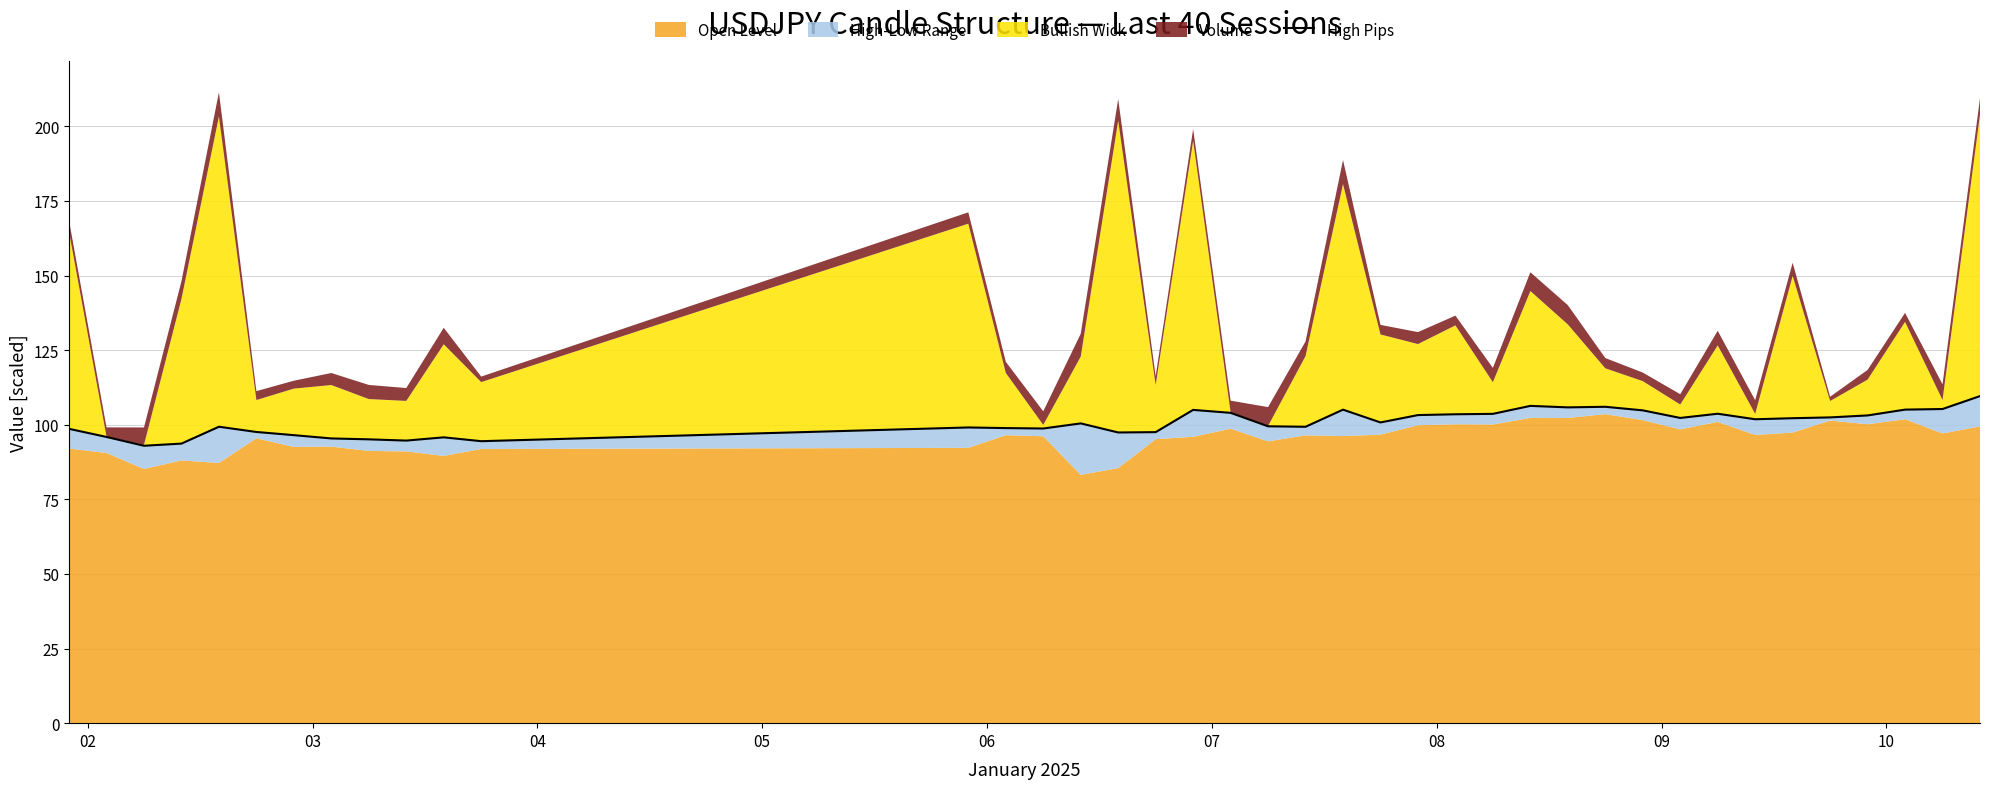

What is the value of the 2nd point from the left?

95.9